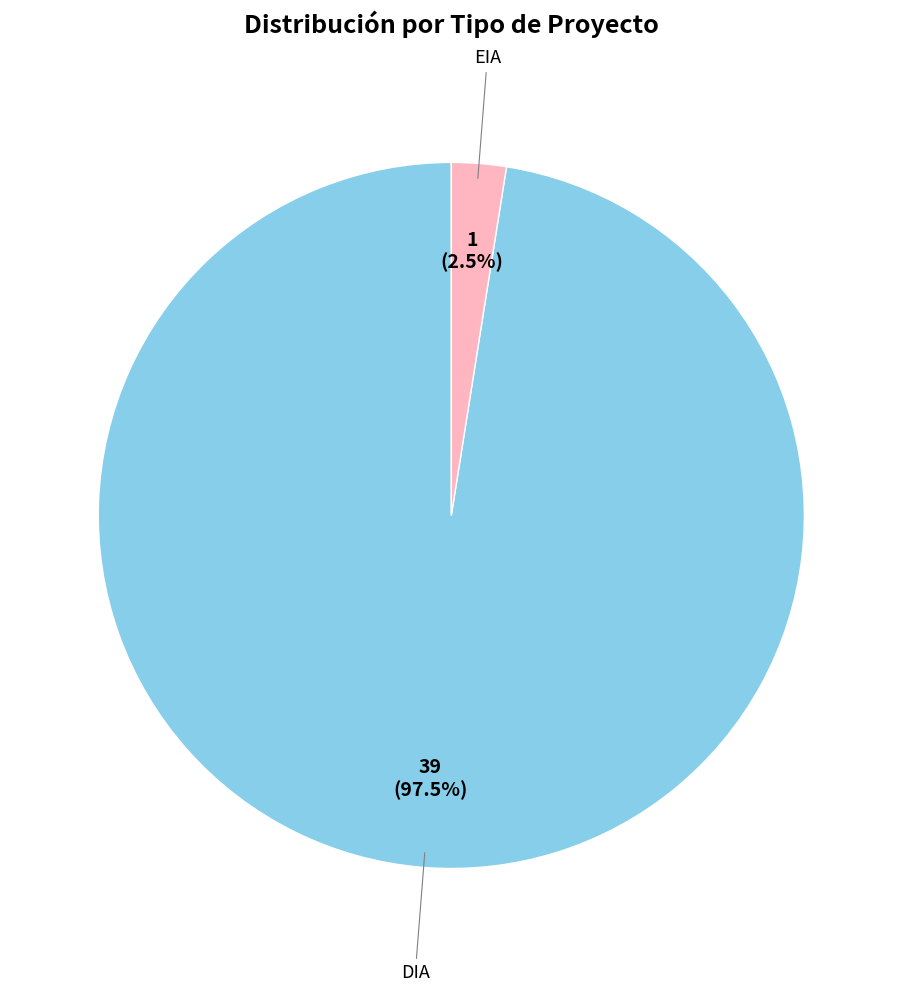

How many slices are in this pie chart?

2